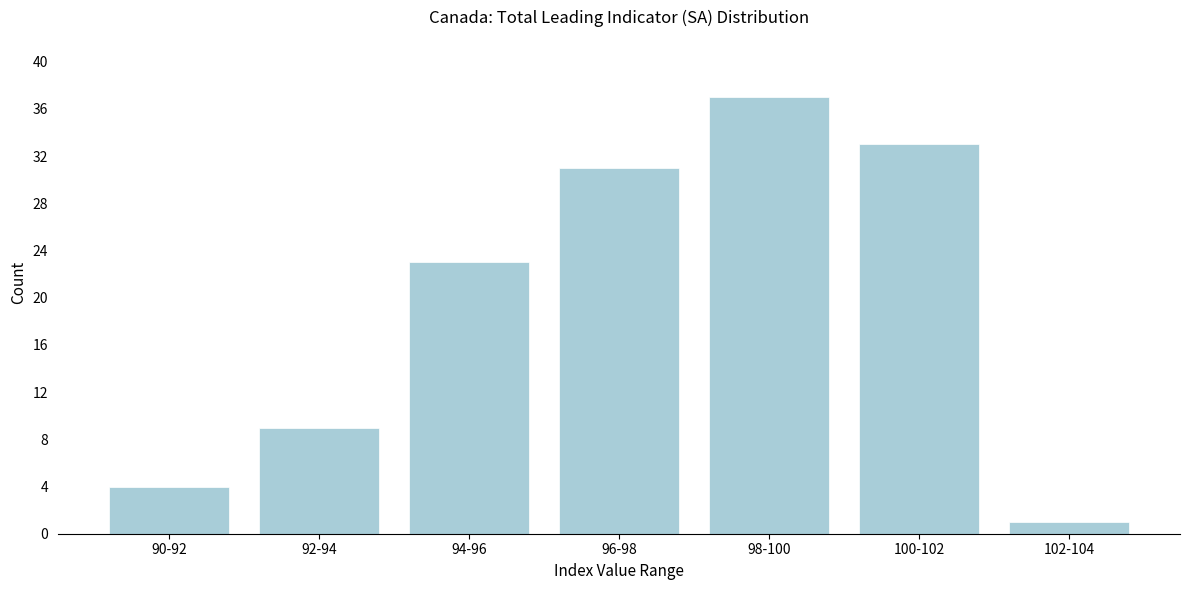

Reading left to right, what are all the values shown in this chart?

90-92=4	92-94=9	94-96=23	96-98=31	98-100=37	100-102=33	102-104=1